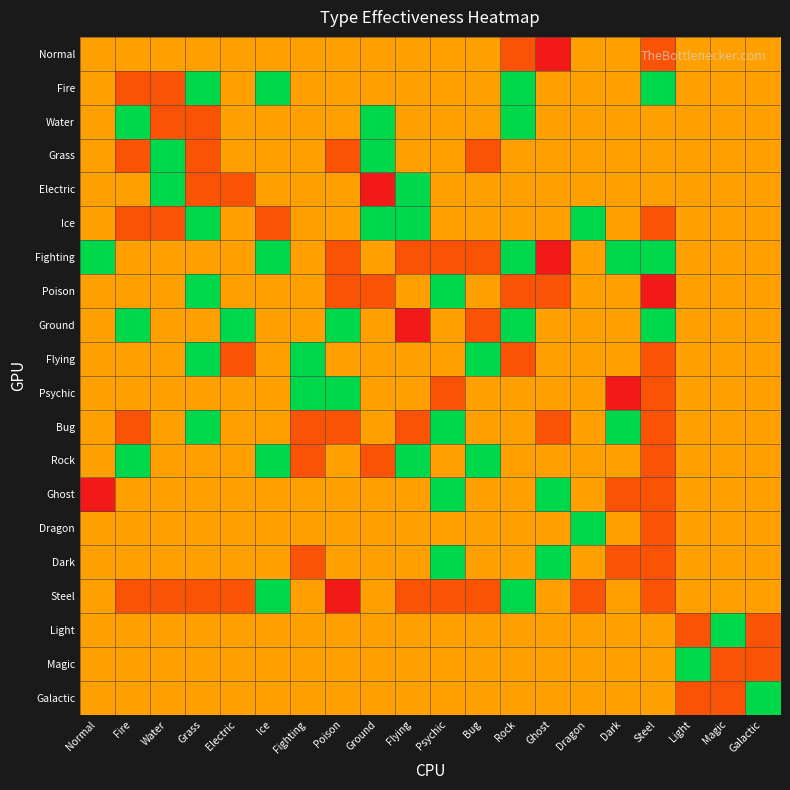

Reading left to right, what are all the values shown in this chart?

Normal: Normal=1.0	Fire=1.0	Water=1.0	Grass=1.0	Electric=1.0	Ice=1.0	Fighting=1.0	Poison=1.0	Ground=1.0	Flying=1.0	Psychic=1.0	Bug=1.0	Rock=0.5	Ghost=0.0	Dragon=1.0	Dark=1.0	Steel=0.5	Light=1.0	Magic=1.0	Galactic=1.0
Fire: Normal=1.0	Fire=0.5	Water=0.5	Grass=2.0	Electric=1.0	Ice=2.0	Fighting=1.0	Poison=1.0	Ground=1.0	Flying=1.0	Psychic=1.0	Bug=1.0	Rock=2.0	Ghost=1.0	Dragon=1.0	Dark=1.0	Steel=2.0	Light=1.0	Magic=1.0	Galactic=1.0
Water: Normal=1.0	Fire=2.0	Water=0.5	Grass=0.5	Electric=1.0	Ice=1.0	Fighting=1.0	Poison=1.0	Ground=2.0	Flying=1.0	Psychic=1.0	Bug=1.0	Rock=2.0	Ghost=1.0	Dragon=1.0	Dark=1.0	Steel=1.0	Light=1.0	Magic=1.0	Galactic=1.0
Grass: Normal=1.0	Fire=0.5	Water=2.0	Grass=0.5	Electric=1.0	Ice=1.0	Fighting=1.0	Poison=0.5	Ground=2.0	Flying=1.0	Psychic=1.0	Bug=0.5	Rock=1.0	Ghost=1.0	Dragon=1.0	Dark=1.0	Steel=1.0	Light=1.0	Magic=1.0	Galactic=1.0
Electric: Normal=1.0	Fire=1.0	Water=2.0	Grass=0.5	Electric=0.5	Ice=1.0	Fighting=1.0	Poison=1.0	Ground=0.0	Flying=2.0	Psychic=1.0	Bug=1.0	Rock=1.0	Ghost=1.0	Dragon=1.0	Dark=1.0	Steel=1.0	Light=1.0	Magic=1.0	Galactic=1.0
Ice: Normal=1.0	Fire=0.5	Water=0.5	Grass=2.0	Electric=1.0	Ice=0.5	Fighting=1.0	Poison=1.0	Ground=2.0	Flying=2.0	Psychic=1.0	Bug=1.0	Rock=1.0	Ghost=1.0	Dragon=2.0	Dark=1.0	Steel=0.5	Light=1.0	Magic=1.0	Galactic=1.0
Fighting: Normal=2.0	Fire=1.0	Water=1.0	Grass=1.0	Electric=1.0	Ice=2.0	Fighting=1.0	Poison=0.5	Ground=1.0	Flying=0.5	Psychic=0.5	Bug=0.5	Rock=2.0	Ghost=0.0	Dragon=1.0	Dark=2.0	Steel=2.0	Light=1.0	Magic=1.0	Galactic=1.0
Poison: Normal=1.0	Fire=1.0	Water=1.0	Grass=2.0	Electric=1.0	Ice=1.0	Fighting=1.0	Poison=0.5	Ground=0.5	Flying=1.0	Psychic=2.0	Bug=1.0	Rock=0.5	Ghost=0.5	Dragon=1.0	Dark=1.0	Steel=0.0	Light=1.0	Magic=1.0	Galactic=1.0
Ground: Normal=1.0	Fire=2.0	Water=1.0	Grass=1.0	Electric=2.0	Ice=1.0	Fighting=1.0	Poison=2.0	Ground=1.0	Flying=0.0	Psychic=1.0	Bug=0.5	Rock=2.0	Ghost=1.0	Dragon=1.0	Dark=1.0	Steel=2.0	Light=1.0	Magic=1.0	Galactic=1.0
Flying: Normal=1.0	Fire=1.0	Water=1.0	Grass=2.0	Electric=0.5	Ice=1.0	Fighting=2.0	Poison=1.0	Ground=1.0	Flying=1.0	Psychic=1.0	Bug=2.0	Rock=0.5	Ghost=1.0	Dragon=1.0	Dark=1.0	Steel=0.5	Light=1.0	Magic=1.0	Galactic=1.0
Psychic: Normal=1.0	Fire=1.0	Water=1.0	Grass=1.0	Electric=1.0	Ice=1.0	Fighting=2.0	Poison=2.0	Ground=1.0	Flying=1.0	Psychic=0.5	Bug=1.0	Rock=1.0	Ghost=1.0	Dragon=1.0	Dark=0.0	Steel=0.5	Light=1.0	Magic=1.0	Galactic=1.0
Bug: Normal=1.0	Fire=0.5	Water=1.0	Grass=2.0	Electric=1.0	Ice=1.0	Fighting=0.5	Poison=0.5	Ground=1.0	Flying=0.5	Psychic=2.0	Bug=1.0	Rock=1.0	Ghost=0.5	Dragon=1.0	Dark=2.0	Steel=0.5	Light=1.0	Magic=1.0	Galactic=1.0
Rock: Normal=1.0	Fire=2.0	Water=1.0	Grass=1.0	Electric=1.0	Ice=2.0	Fighting=0.5	Poison=1.0	Ground=0.5	Flying=2.0	Psychic=1.0	Bug=2.0	Rock=1.0	Ghost=1.0	Dragon=1.0	Dark=1.0	Steel=0.5	Light=1.0	Magic=1.0	Galactic=1.0
Ghost: Normal=0.0	Fire=1.0	Water=1.0	Grass=1.0	Electric=1.0	Ice=1.0	Fighting=1.0	Poison=1.0	Ground=1.0	Flying=1.0	Psychic=2.0	Bug=1.0	Rock=1.0	Ghost=2.0	Dragon=1.0	Dark=0.5	Steel=0.5	Light=1.0	Magic=1.0	Galactic=1.0
Dragon: Normal=1.0	Fire=1.0	Water=1.0	Grass=1.0	Electric=1.0	Ice=1.0	Fighting=1.0	Poison=1.0	Ground=1.0	Flying=1.0	Psychic=1.0	Bug=1.0	Rock=1.0	Ghost=1.0	Dragon=2.0	Dark=1.0	Steel=0.5	Light=1.0	Magic=1.0	Galactic=1.0
Dark: Normal=1.0	Fire=1.0	Water=1.0	Grass=1.0	Electric=1.0	Ice=1.0	Fighting=0.5	Poison=1.0	Ground=1.0	Flying=1.0	Psychic=2.0	Bug=1.0	Rock=1.0	Ghost=2.0	Dragon=1.0	Dark=0.5	Steel=0.5	Light=1.0	Magic=1.0	Galactic=1.0
Steel: Normal=1.0	Fire=0.5	Water=0.5	Grass=0.5	Electric=0.5	Ice=2.0	Fighting=1.0	Poison=0.0	Ground=1.0	Flying=0.5	Psychic=0.5	Bug=0.5	Rock=2.0	Ghost=1.0	Dragon=0.5	Dark=1.0	Steel=0.5	Light=1.0	Magic=1.0	Galactic=1.0
Light: Normal=1.0	Fire=1.0	Water=1.0	Grass=1.0	Electric=1.0	Ice=1.0	Fighting=1.0	Poison=1.0	Ground=1.0	Flying=1.0	Psychic=1.0	Bug=1.0	Rock=1.0	Ghost=1.0	Dragon=1.0	Dark=1.0	Steel=1.0	Light=0.5	Magic=2.0	Galactic=0.5
Magic: Normal=1.0	Fire=1.0	Water=1.0	Grass=1.0	Electric=1.0	Ice=1.0	Fighting=1.0	Poison=1.0	Ground=1.0	Flying=1.0	Psychic=1.0	Bug=1.0	Rock=1.0	Ghost=1.0	Dragon=1.0	Dark=1.0	Steel=1.0	Light=2.0	Magic=0.5	Galactic=0.5
Galactic: Normal=1.0	Fire=1.0	Water=1.0	Grass=1.0	Electric=1.0	Ice=1.0	Fighting=1.0	Poison=1.0	Ground=1.0	Flying=1.0	Psychic=1.0	Bug=1.0	Rock=1.0	Ghost=1.0	Dragon=1.0	Dark=1.0	Steel=1.0	Light=0.5	Magic=0.5	Galactic=2.0